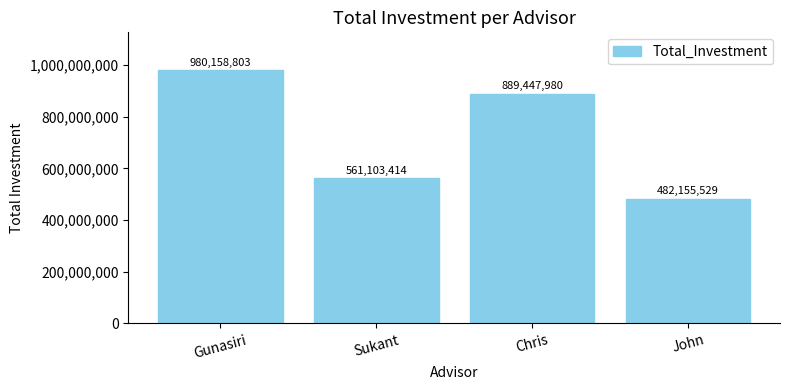

What is the difference between the maximum and second lowest values?

419055389